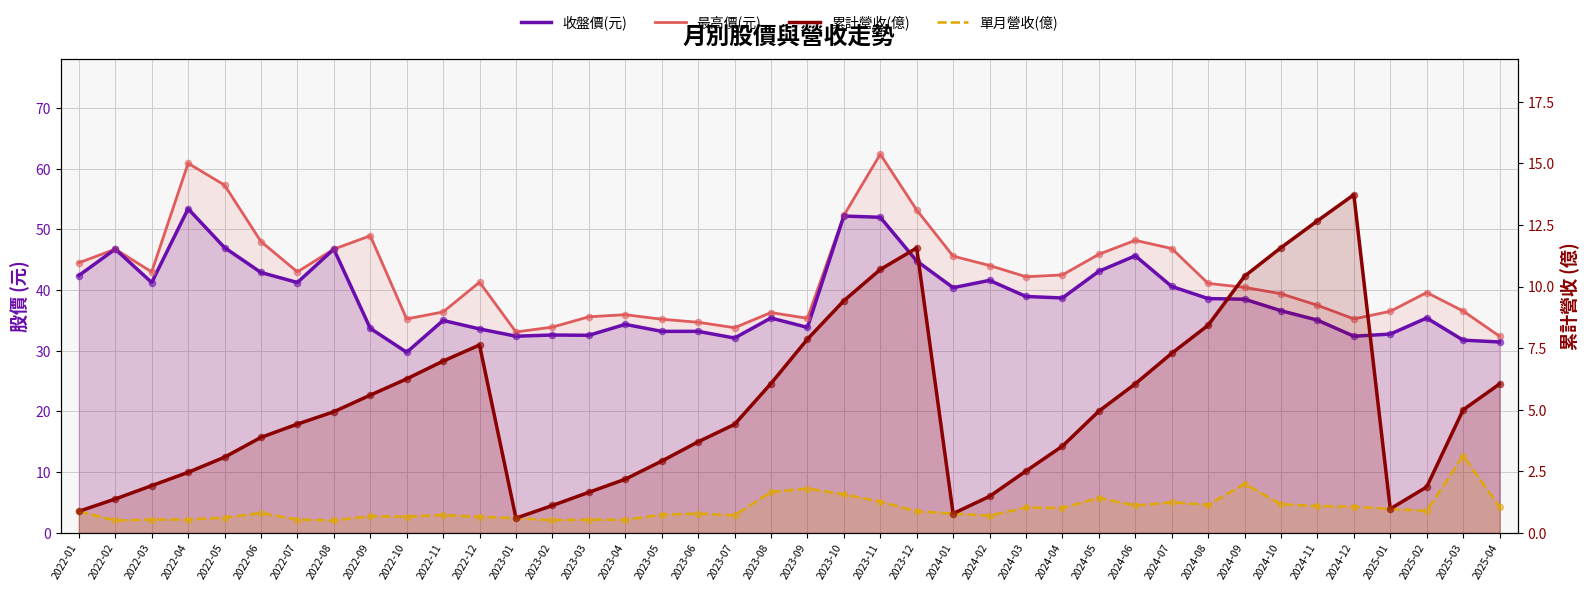

What is the total value across all series at 2024-03?

84.7